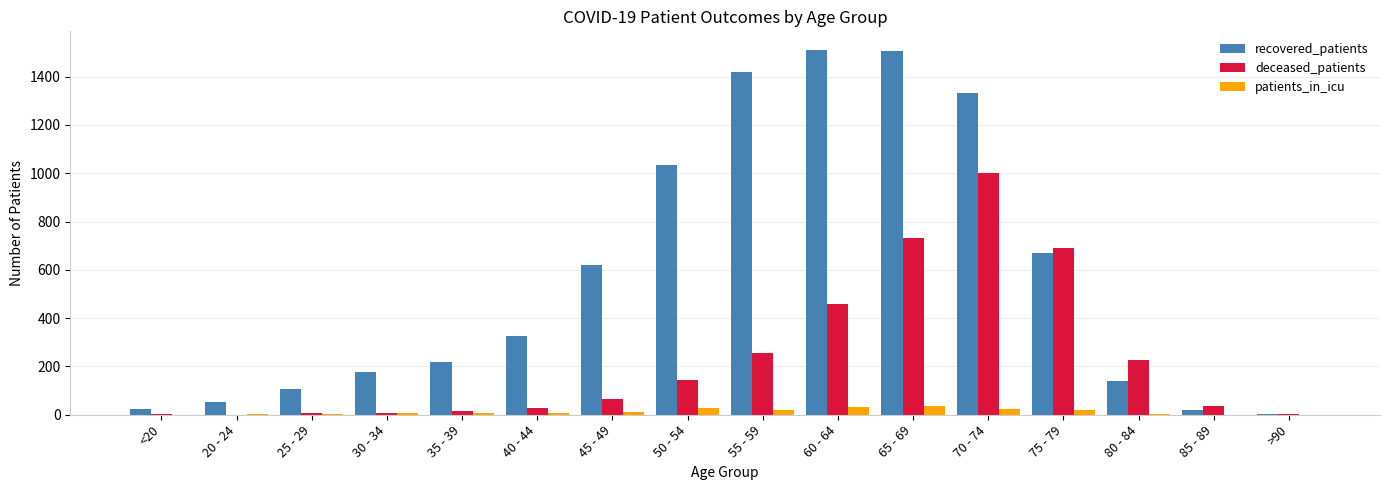

What is the total value across all series at 75 - 79?

1378